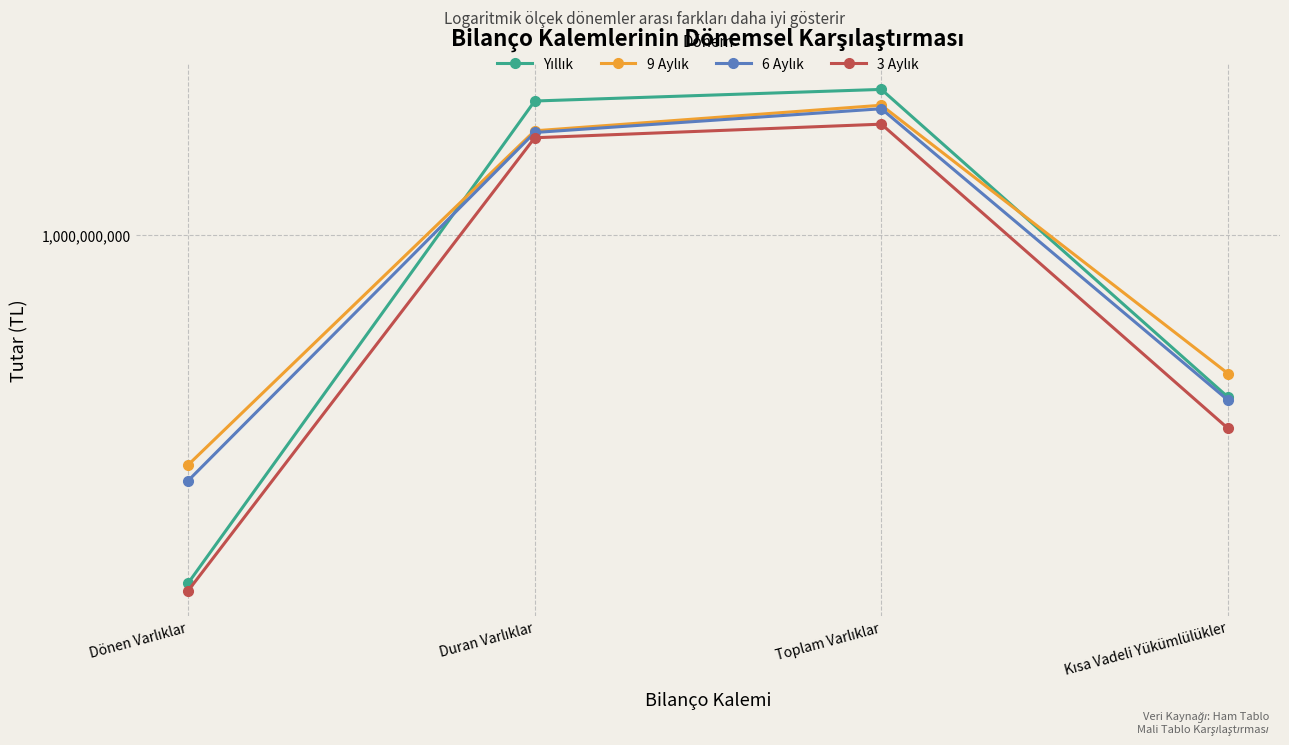

List the series in order of their overall mean, lowest first.

3 Aylık, 6 Aylık, 9 Aylık, Yıllık